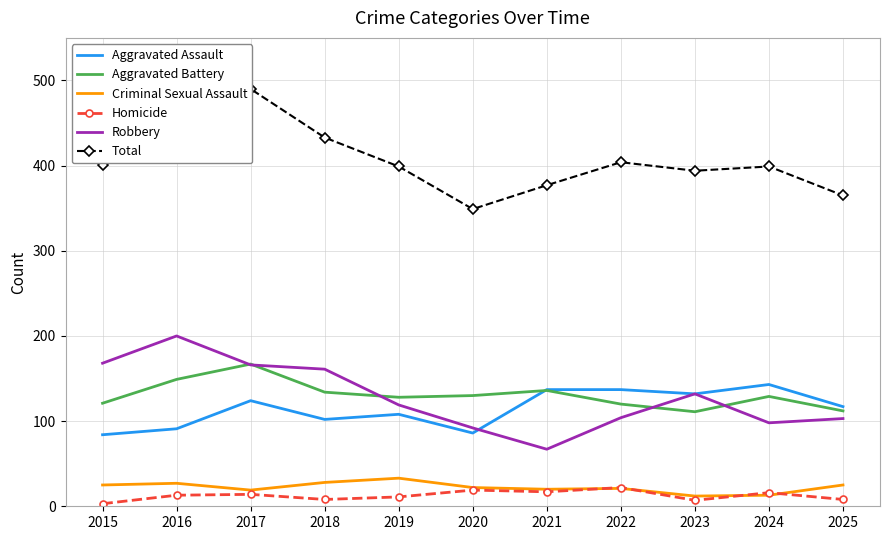

True or false: Robbery and Criminal Sexual Assault intersect in this chart.

False